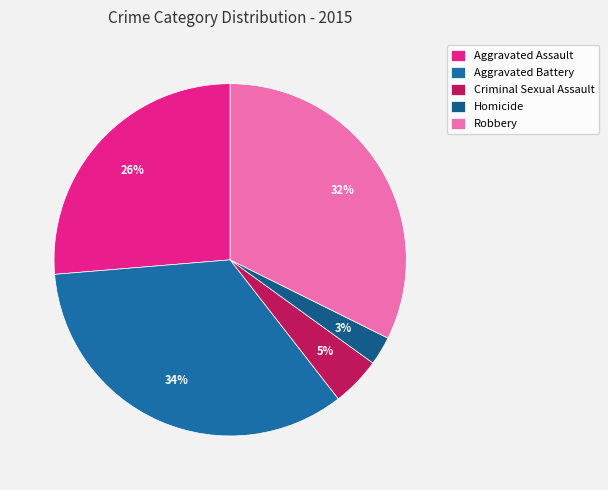

To the nearest percent, what is the combined percentage of Homicide and Robbery?

35%